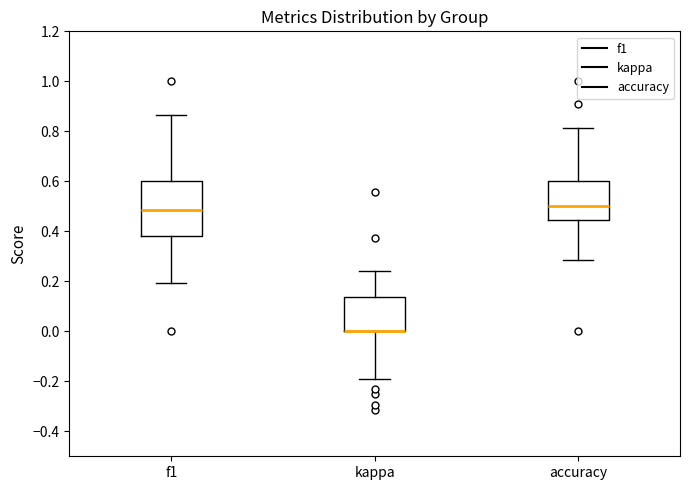

Reading left to right, read every box against the y-axis: the position of its median line, the range the box covers, and the ends of its whiskers. The values are not printed on the chart, so give them approximately, as read against the axis.

f1: median 0.48, box 0.38 to 0.60, whiskers 0.20 to 0.86
kappa: median 0.00 (drawn on the box's lower edge), box 0.00 to 0.14, whiskers -0.20 to 0.24
accuracy: median 0.50, box 0.44 to 0.60, whiskers 0.28 to 0.82